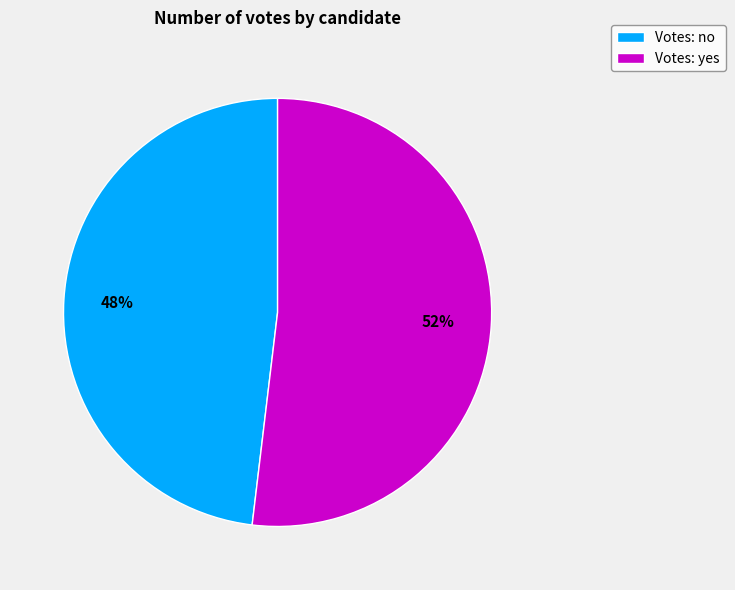

How many slices are in this pie chart?

2